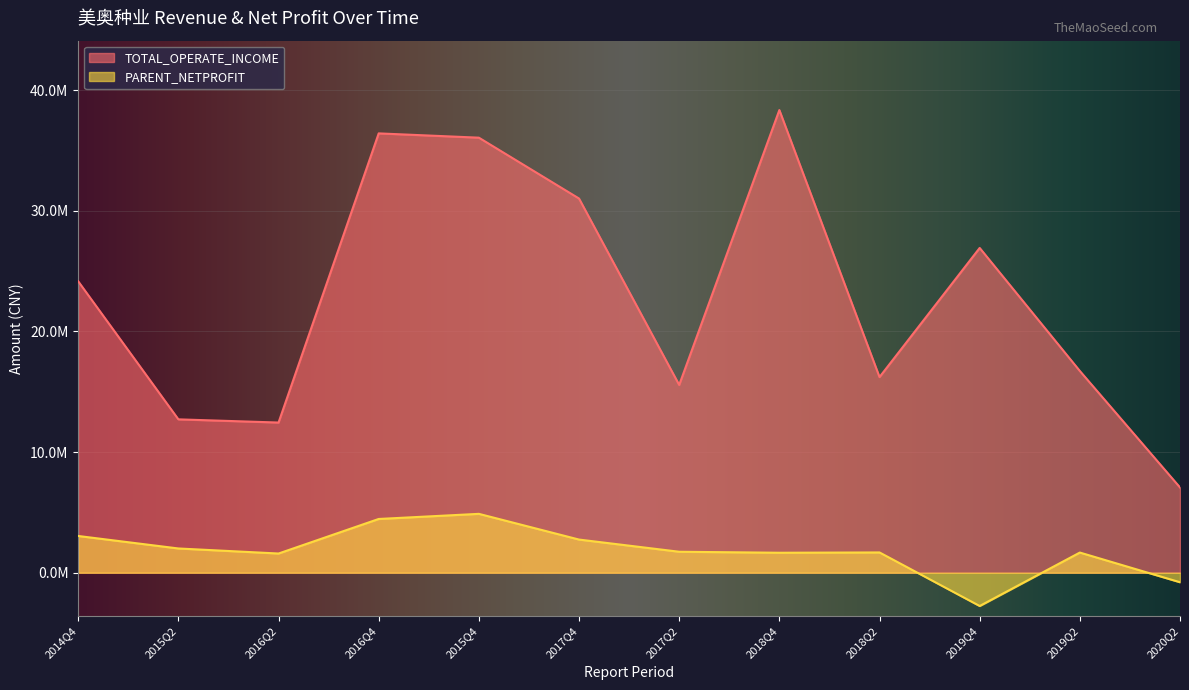

Which series has the largest total across all categories?

TOTAL_OPERATE_INCOME